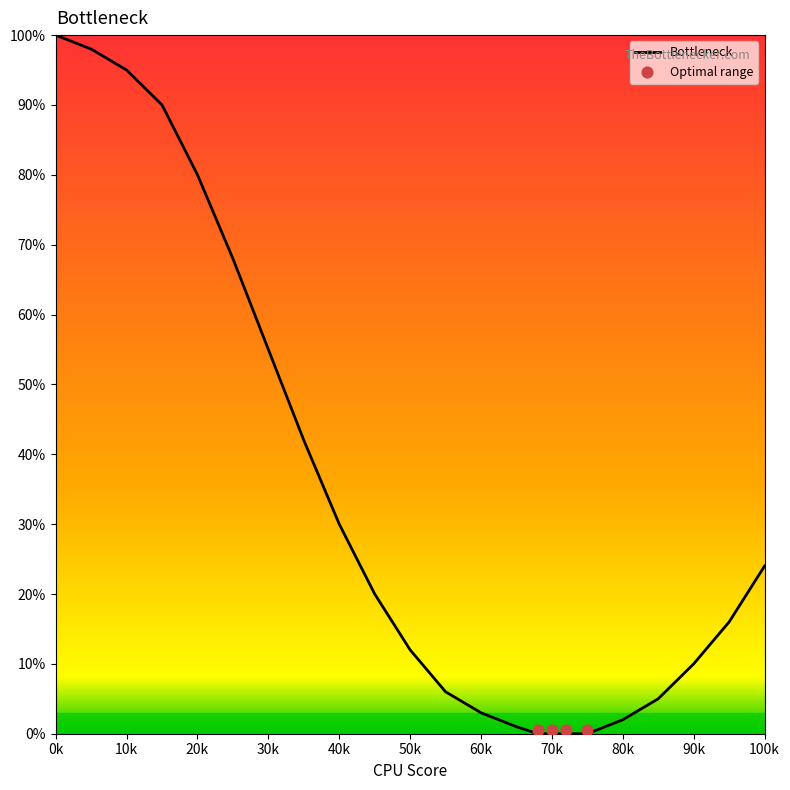

What is the highest value of the Bottleneck series?

100